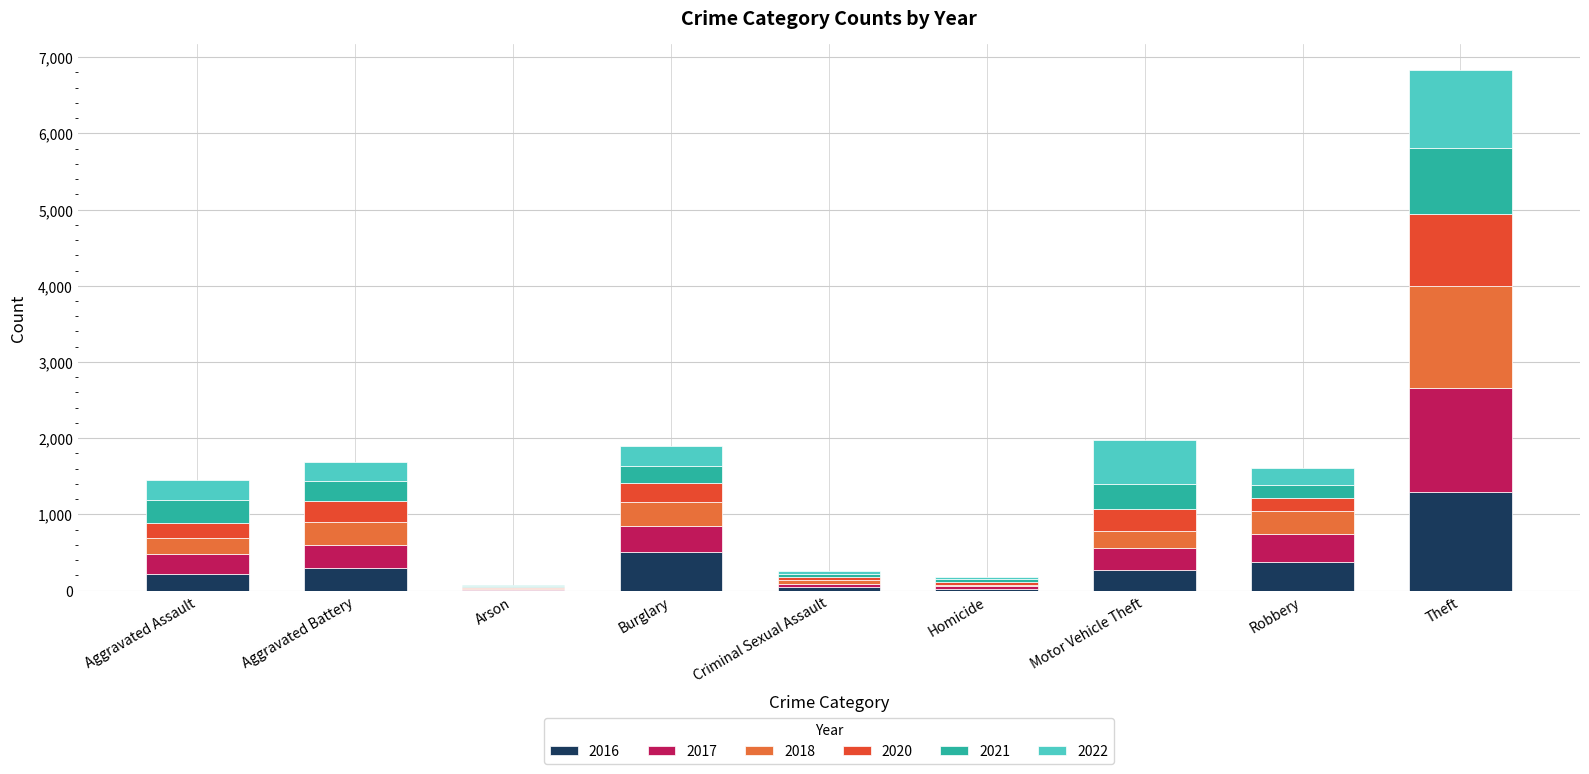

What are all the series names shown in the legend?

2016, 2017, 2018, 2020, 2021, 2022